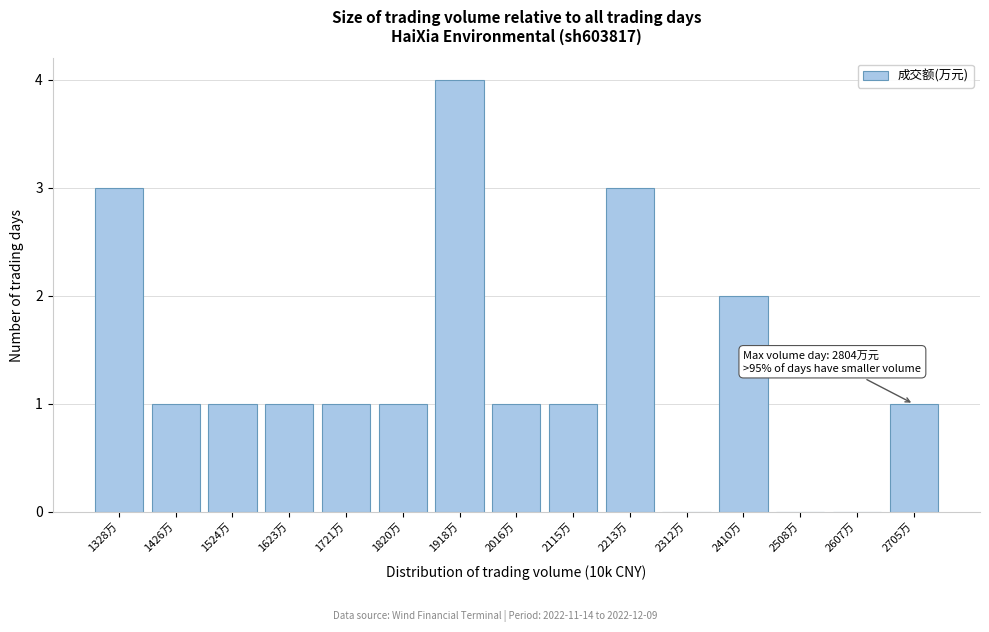

Reading left to right, extract all data points from this chart.

1328万=3	1426万=1	1524万=1	1623万=1	1721万=1	1820万=1	1918万=4	2016万=1	2115万=1	2213万=3	2312万=0	2410万=2	2508万=0	2607万=0	2705万=1